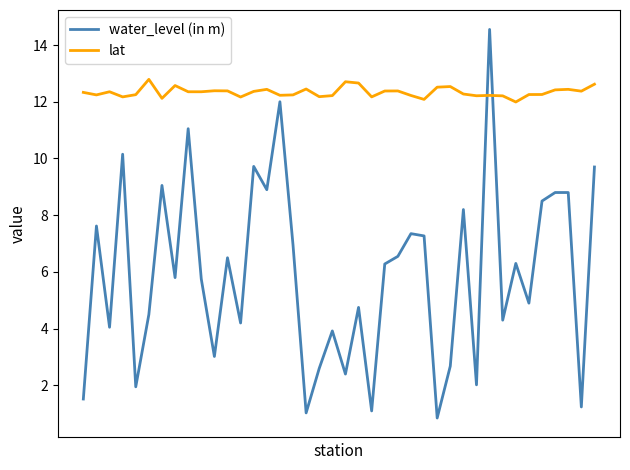

How many interior local valleys does the water_level (in m) series have?

14